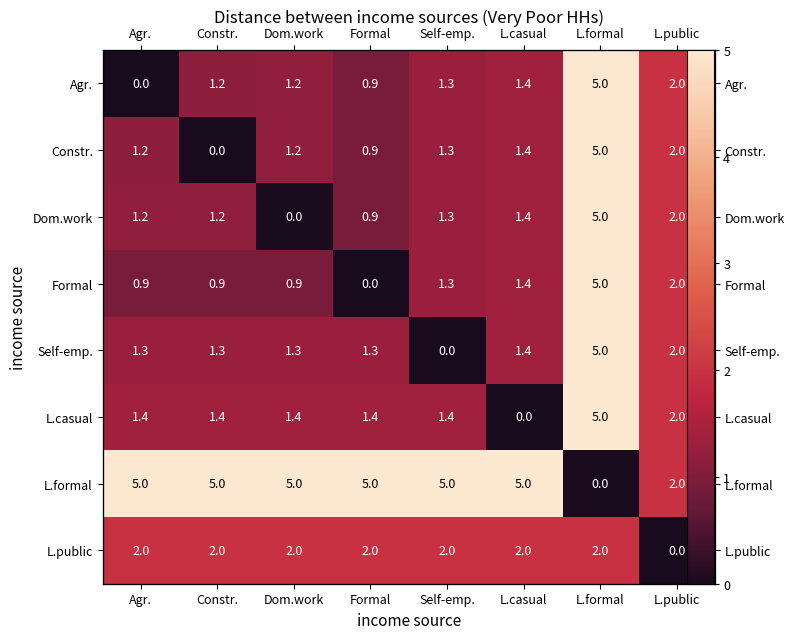

Which label corresponds to the smallest value in the chart?

Agr.